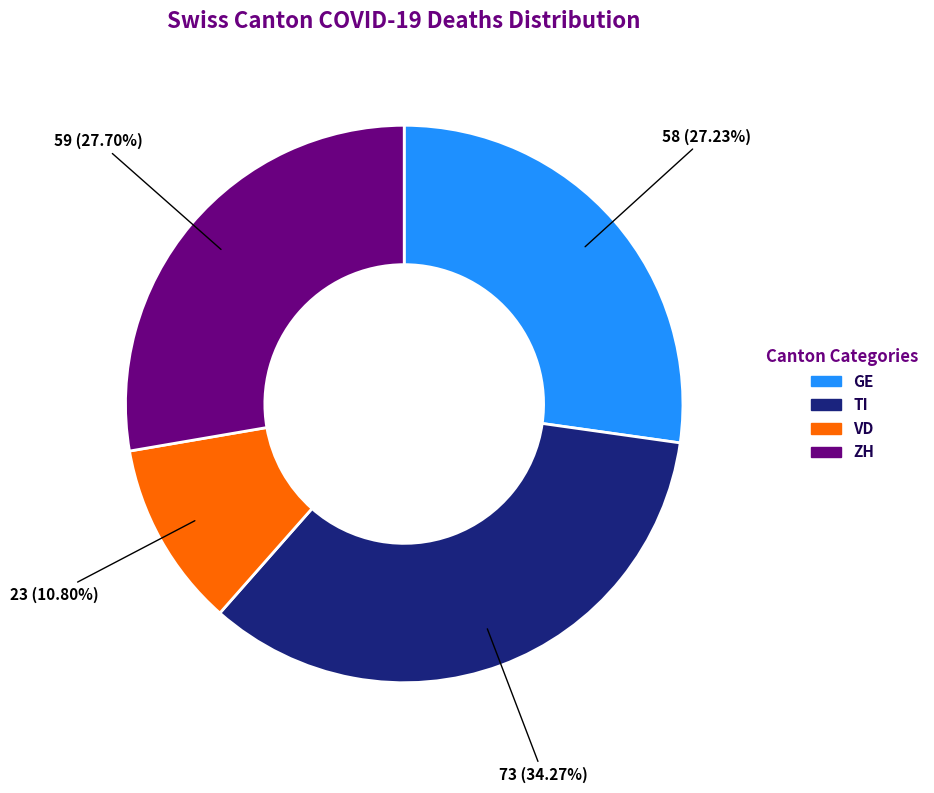

Which category has the smallest portion of the pie?

VD